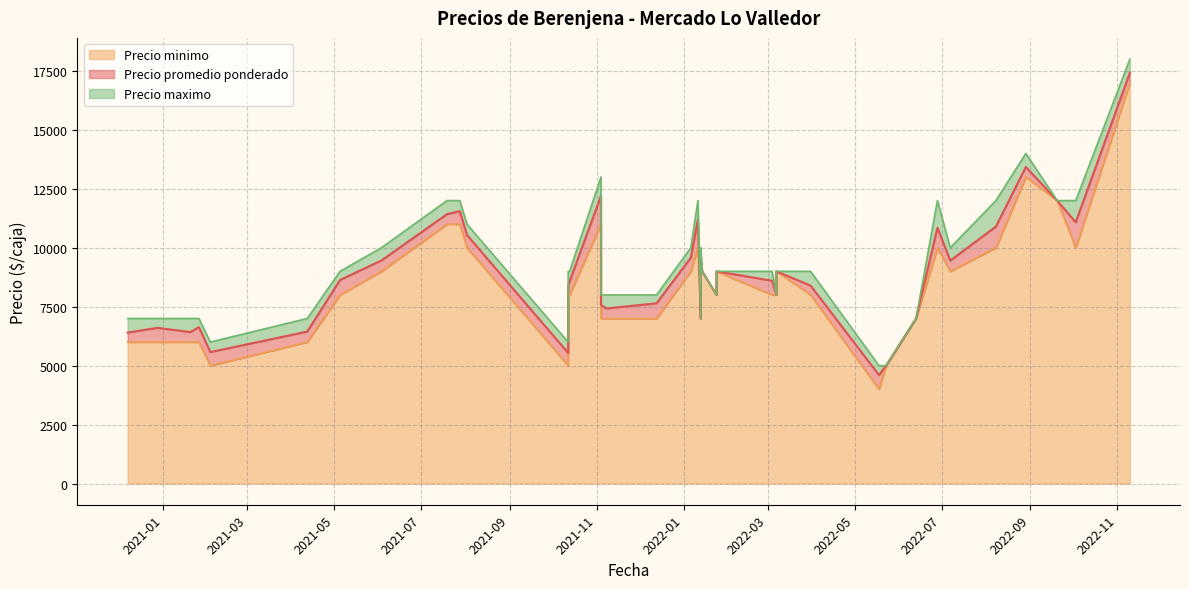

Which series has the largest range (max minus min)?

Precio minimo